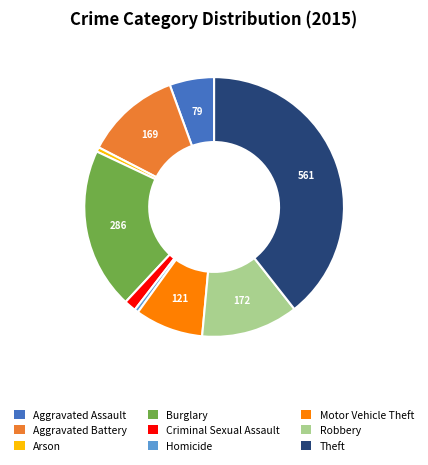

What is the largest slice in the pie chart?

Theft